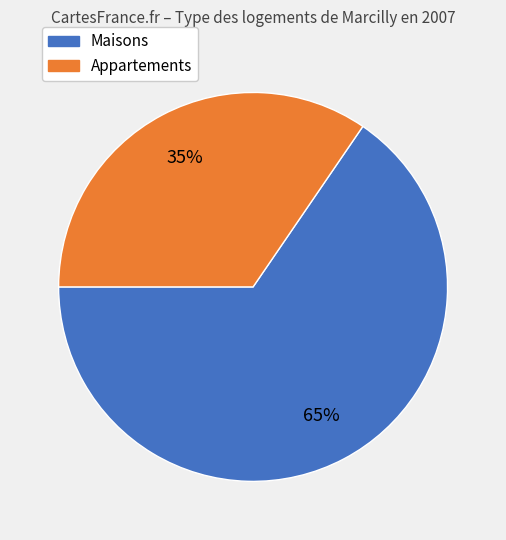

Does any single category account for the majority?

Yes